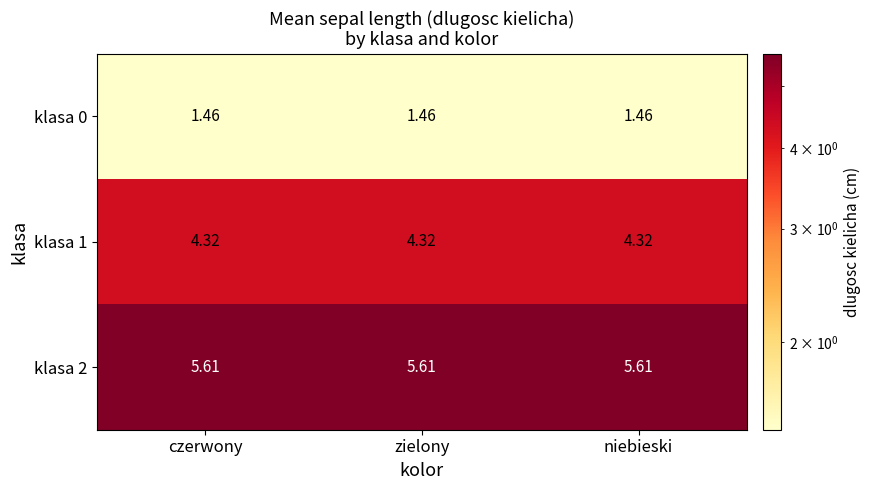

At how many categories does at least one series exceed 4?

3